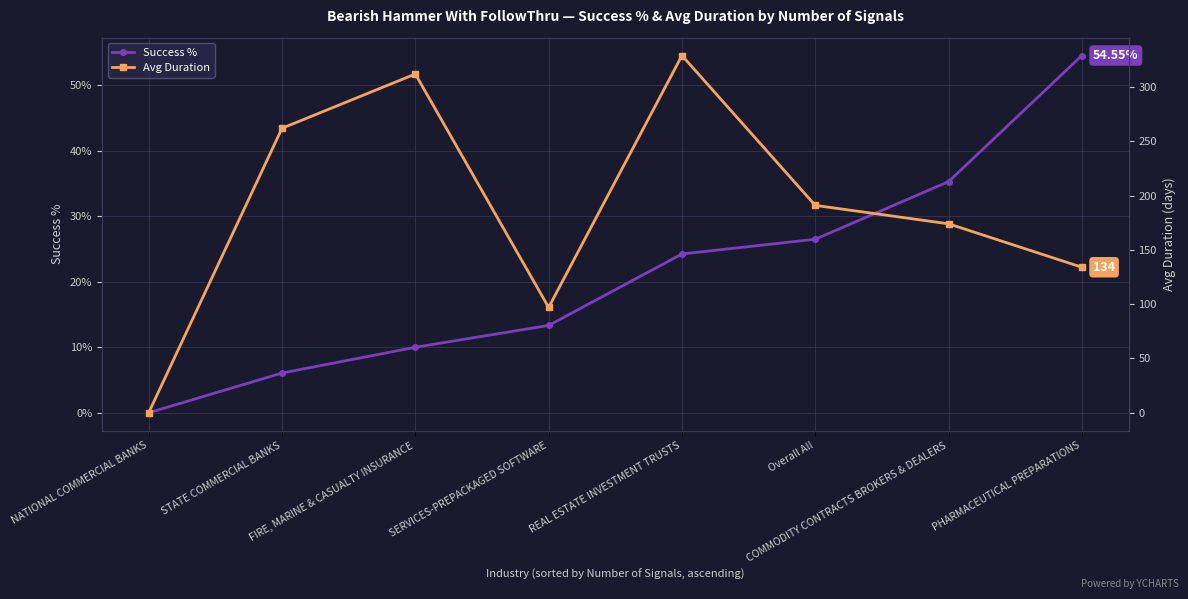

How many values in the Avg Duration series exceed 191?

3